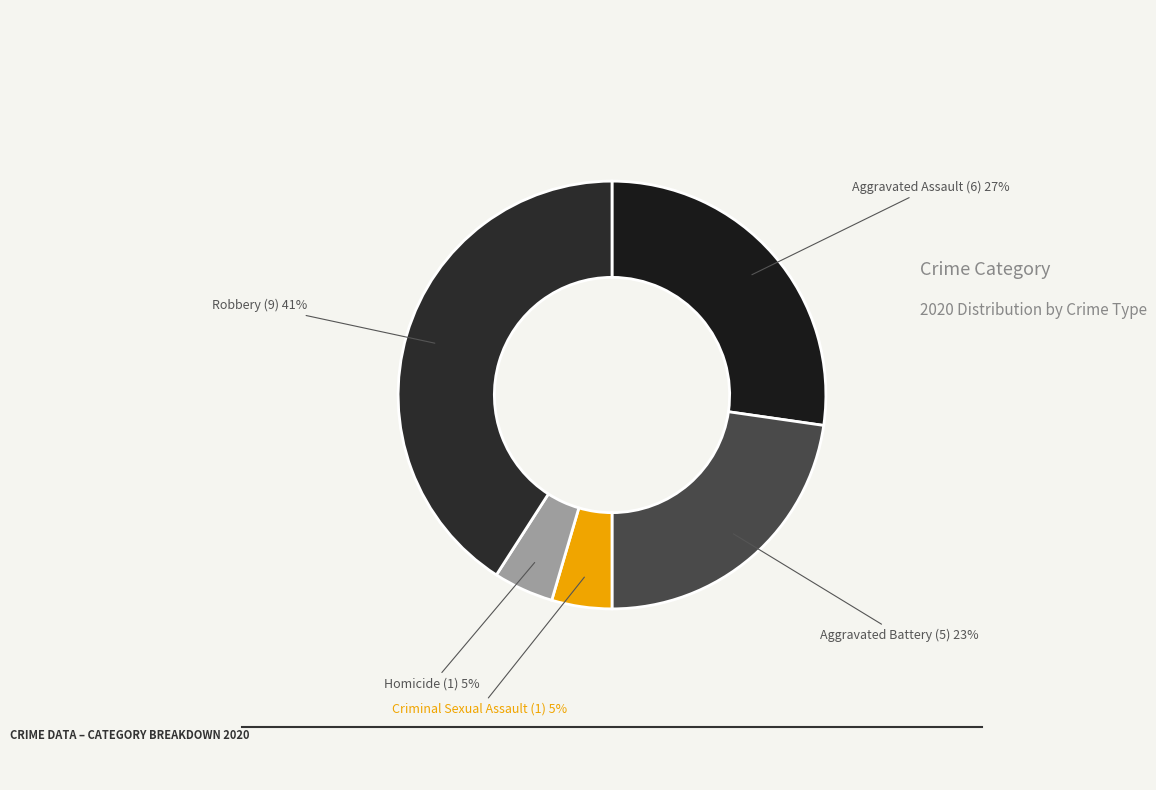

Is there a majority slice in this chart?

No